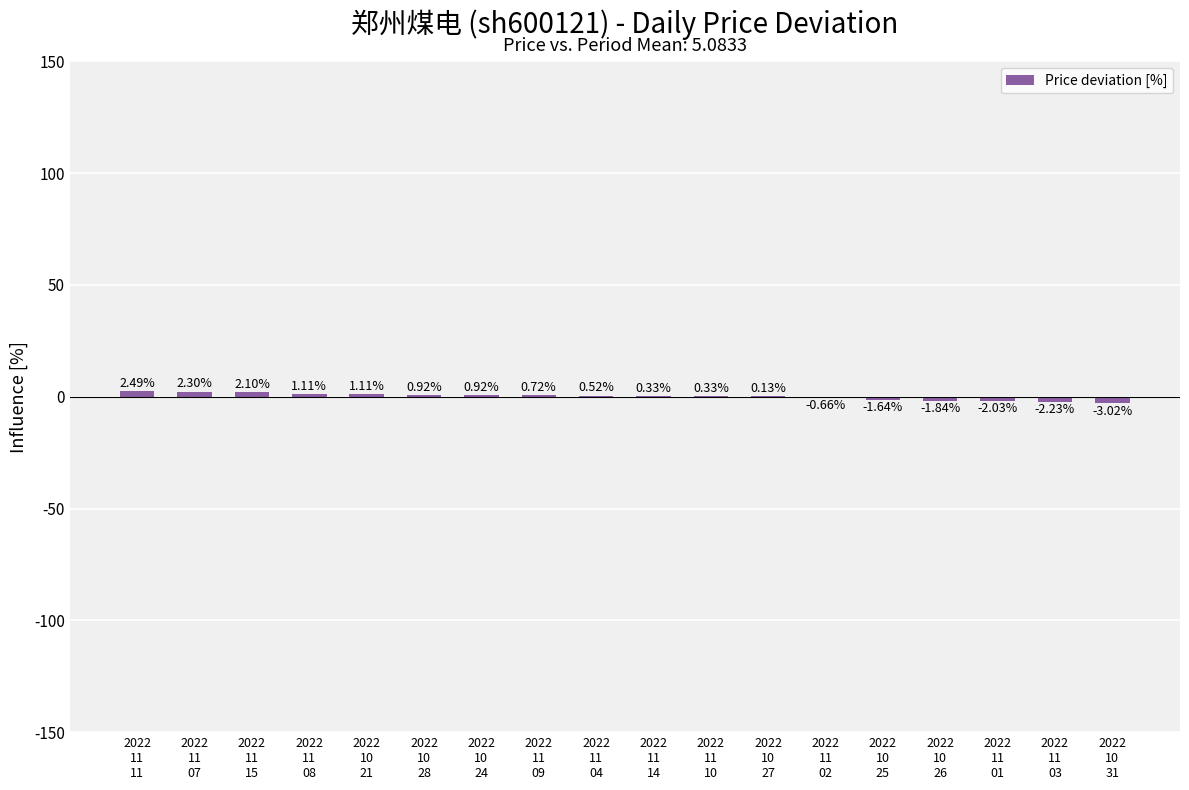

What is the change in value from 2022
11
07 to 2022
10
27?

-2.2